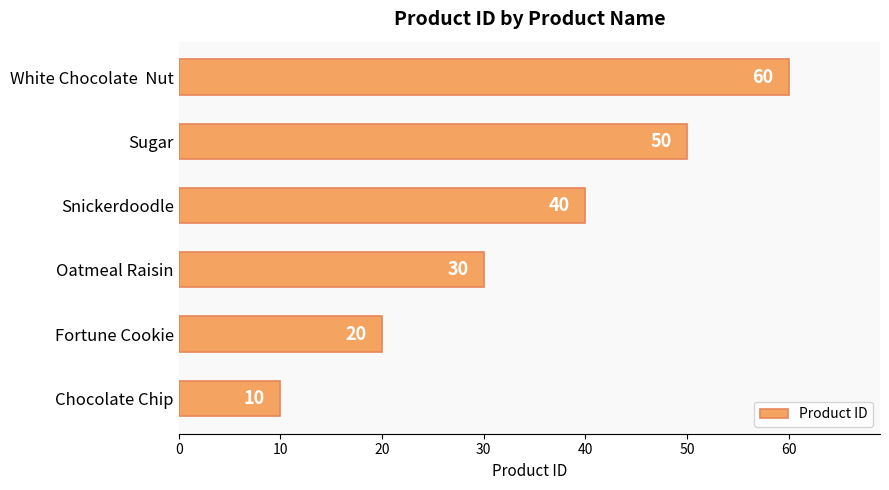

Reading top to bottom, list all the values displayed in this chart.

60	50	40	30	20	10